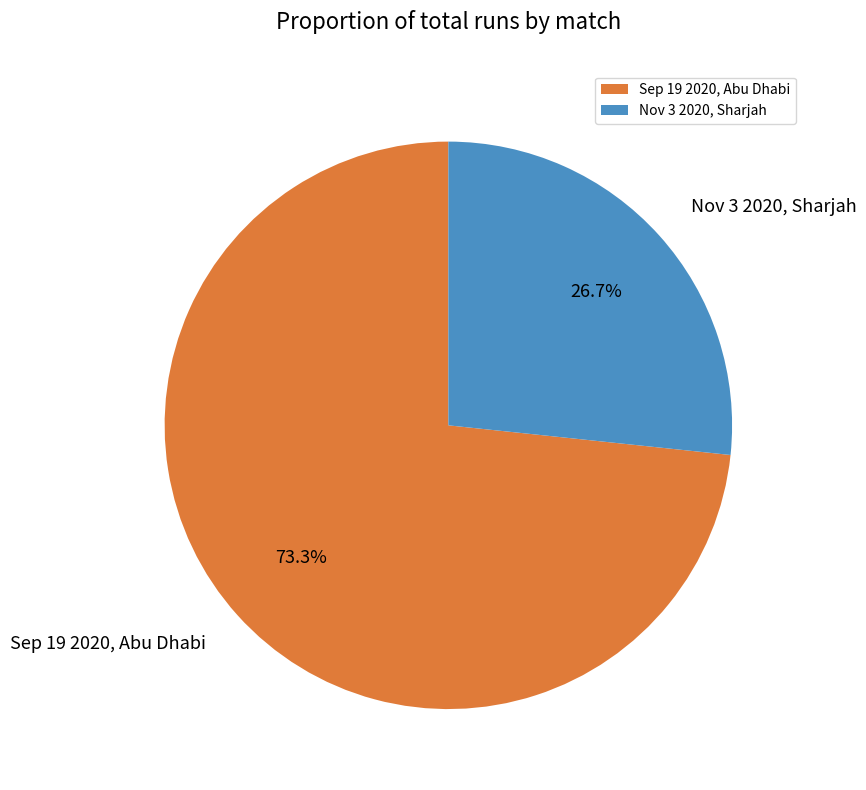

The Sep 19 2020, Abu Dhabi slice represents 81% of the pie. True or false?

False